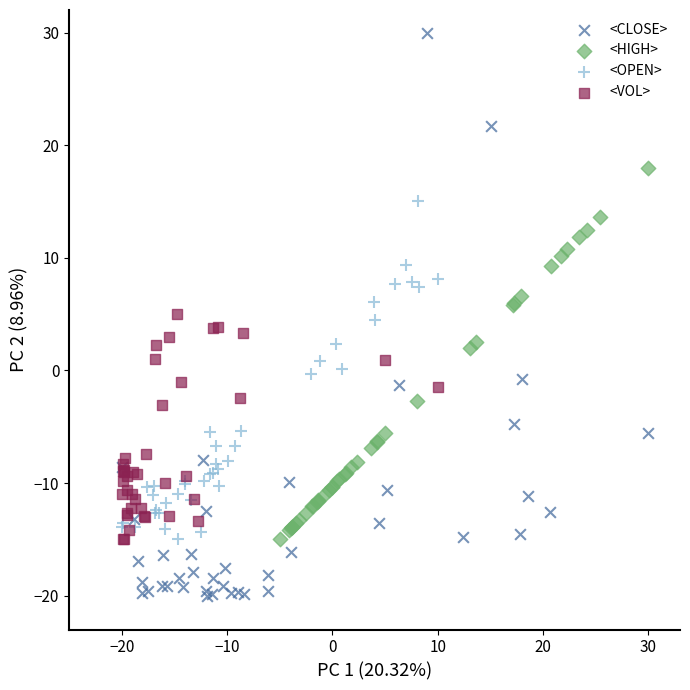

Which series has the widest spread of Y values?

<CLOSE>